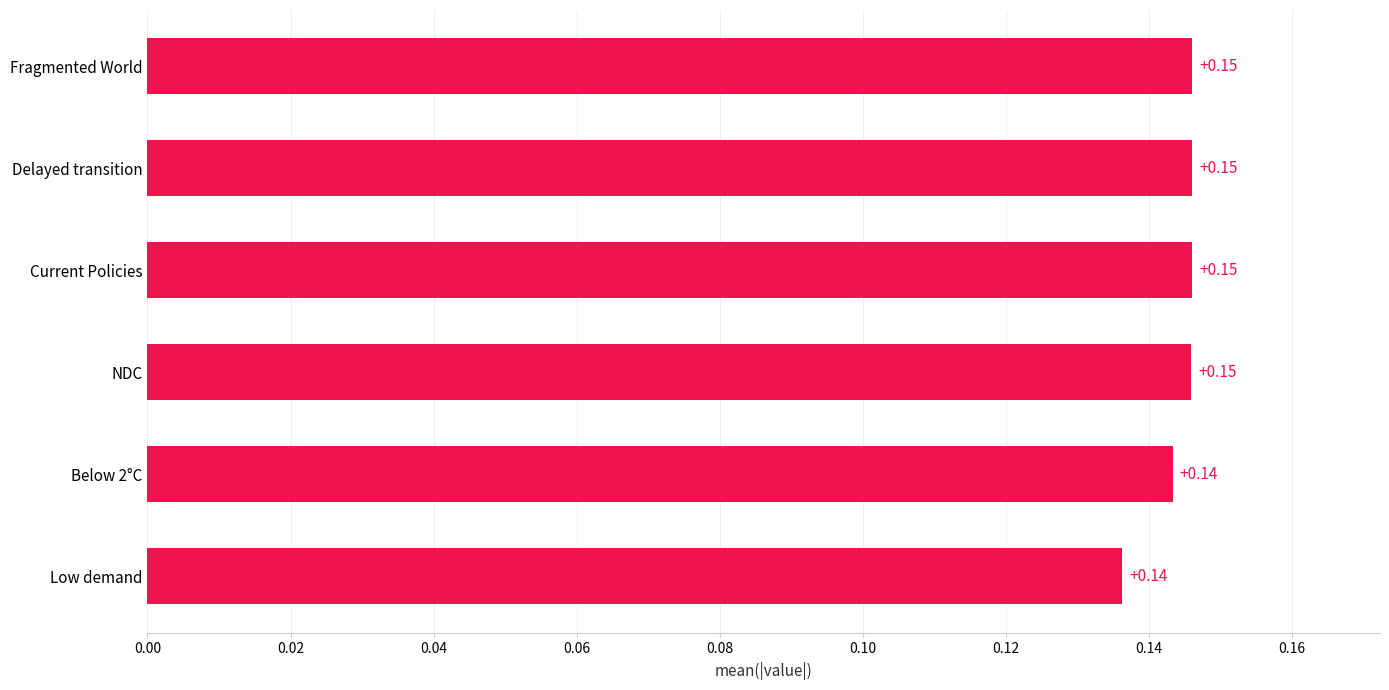

Between Current Policies and Below 2°C, which is larger?

Current Policies